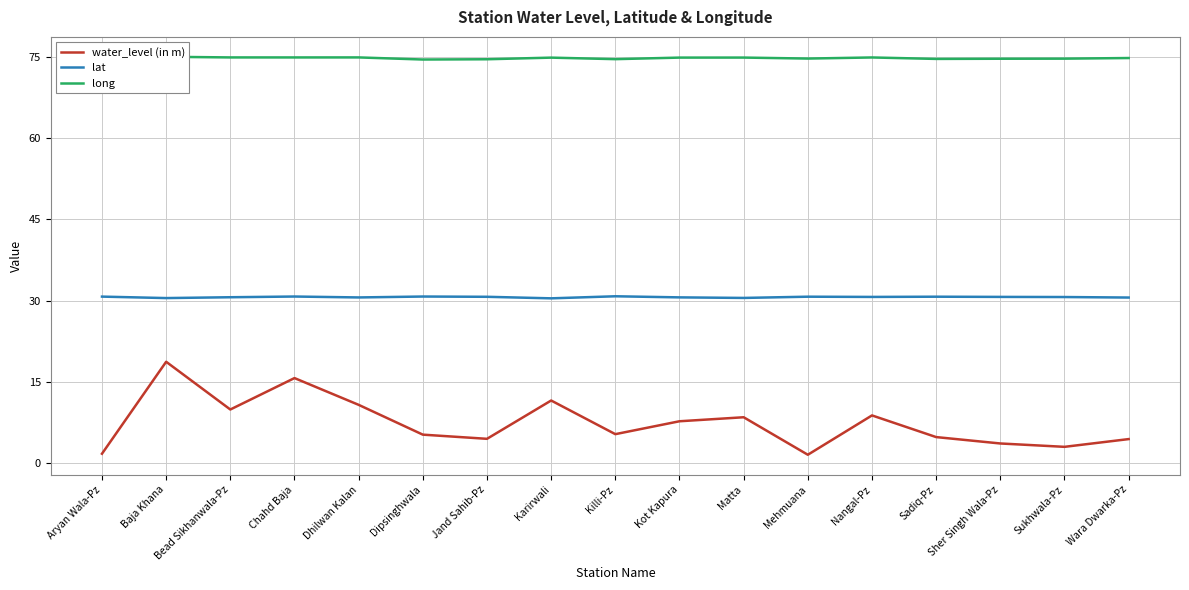

Reading right to left, extract all data points from this chart.

water_level (in m): Wara Dwarka-Pz=4.4	Sukhwala-Pz=3.0	Sher Singh Wala-Pz=3.6	Sadiq-Pz=4.8	Nangal-Pz=8.8	Mehmuana=1.5	Matta=8.5	Kot Kapura=7.7	Killi-Pz=5.3	Karirwali=11.6	Jand Sahib-Pz=4.5	Dipsinghwala=5.2	Dhilwan Kalan=10.8	Chahd Baja=15.7	Bead Sikhanwala-Pz=9.9	Baja Khana=18.7	Aryan Wala-Pz=1.7
lat: Wara Dwarka-Pz=30.6	Sukhwala-Pz=30.6	Sher Singh Wala-Pz=30.7	Sadiq-Pz=30.7	Nangal-Pz=30.7	Mehmuana=30.7	Matta=30.5	Kot Kapura=30.6	Killi-Pz=30.8	Karirwali=30.4	Jand Sahib-Pz=30.7	Dipsinghwala=30.7	Dhilwan Kalan=30.6	Chahd Baja=30.7	Bead Sikhanwala-Pz=30.6	Baja Khana=30.5	Aryan Wala-Pz=30.7
long: Wara Dwarka-Pz=74.8	Sukhwala-Pz=74.6	Sher Singh Wala-Pz=74.6	Sadiq-Pz=74.6	Nangal-Pz=74.9	Mehmuana=74.7	Matta=74.8	Kot Kapura=74.8	Killi-Pz=74.5	Karirwali=74.8	Jand Sahib-Pz=74.5	Dipsinghwala=74.5	Dhilwan Kalan=74.9	Chahd Baja=74.9	Bead Sikhanwala-Pz=74.9	Baja Khana=75.0	Aryan Wala-Pz=74.7